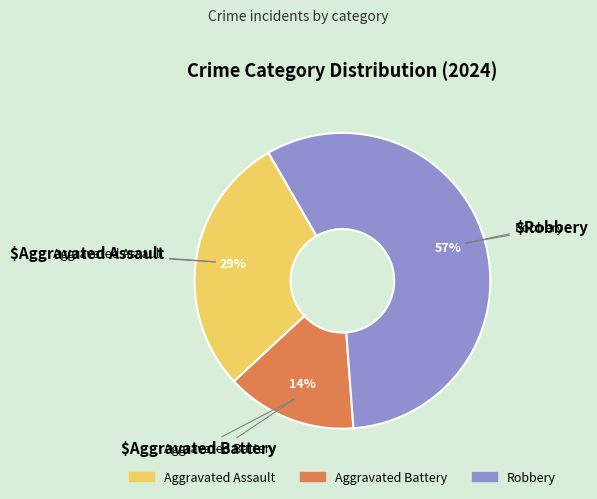

To the nearest percent, what is the difference between the largest and smallest slice percentages?

43%